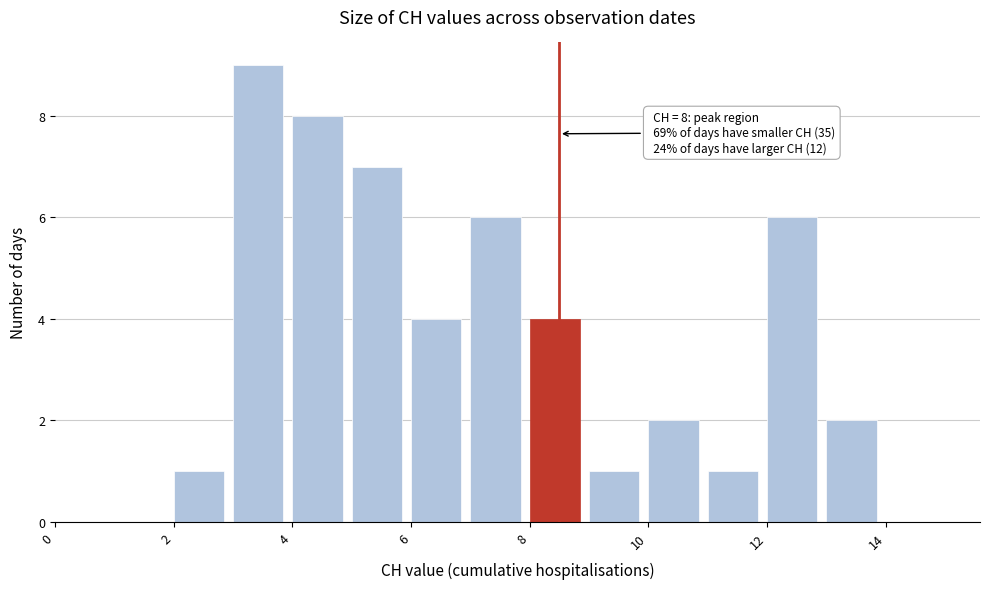

Over which range of the x-axis is the bar tallest?

3 to 4